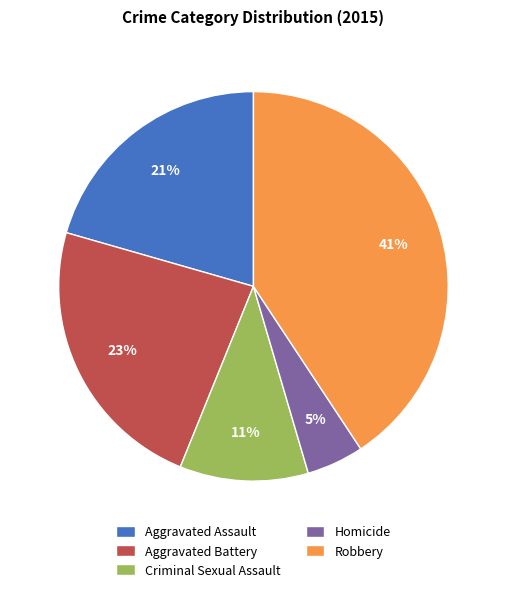

To the nearest percent, what is the difference between the Homicide and Criminal Sexual Assault slice percentages?

6%